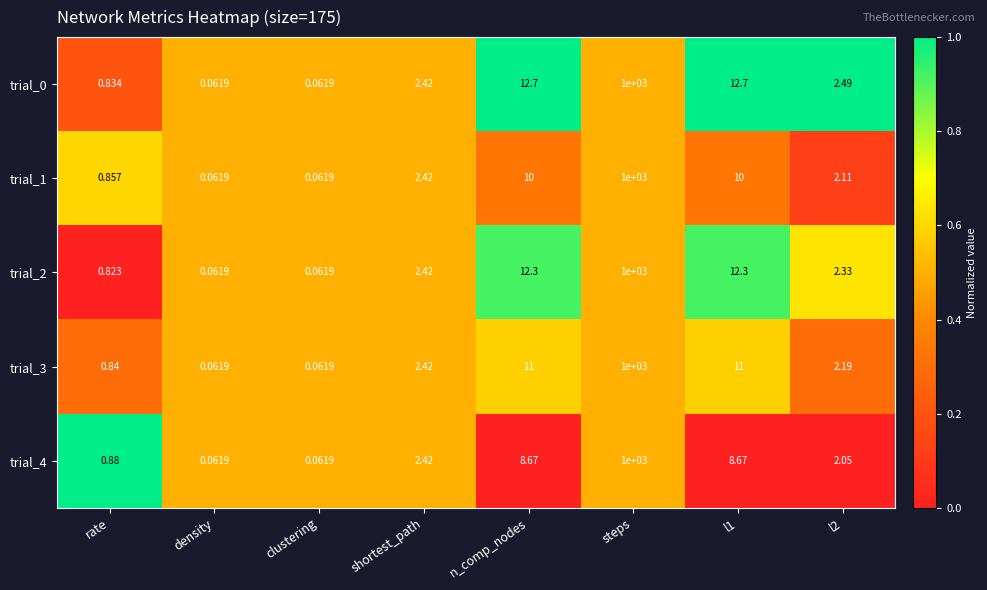

At which label does trial_4 first exceed 2?

shortest_path